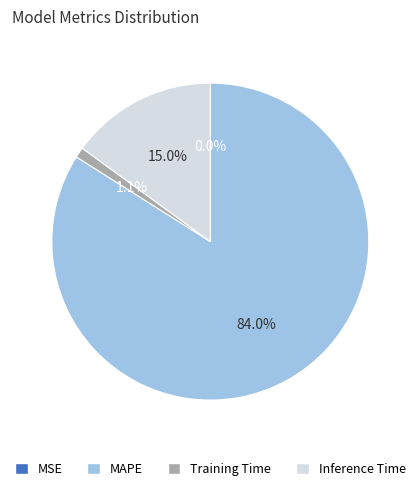

What is the majority slice?

MAPE